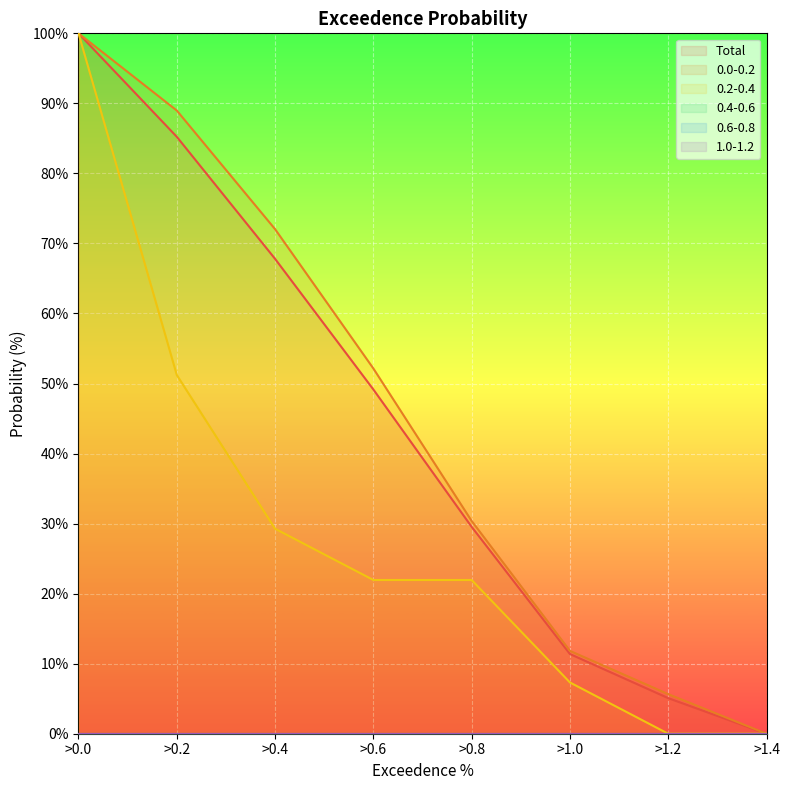

How many values in the 0.0-0.2 series exceed 52?

4